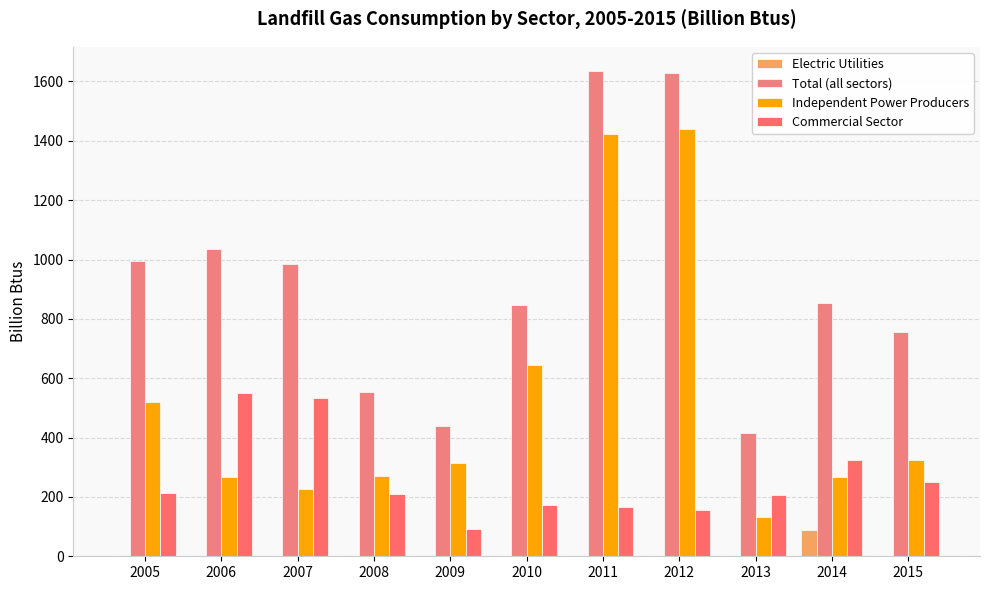

How many data points does each series have?

11